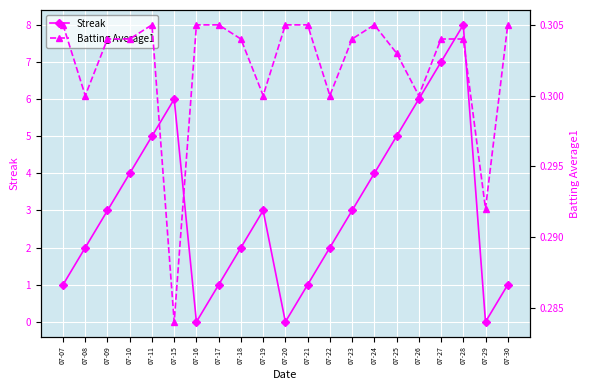

What is the value of the Streak point at the 12th from the left?

1